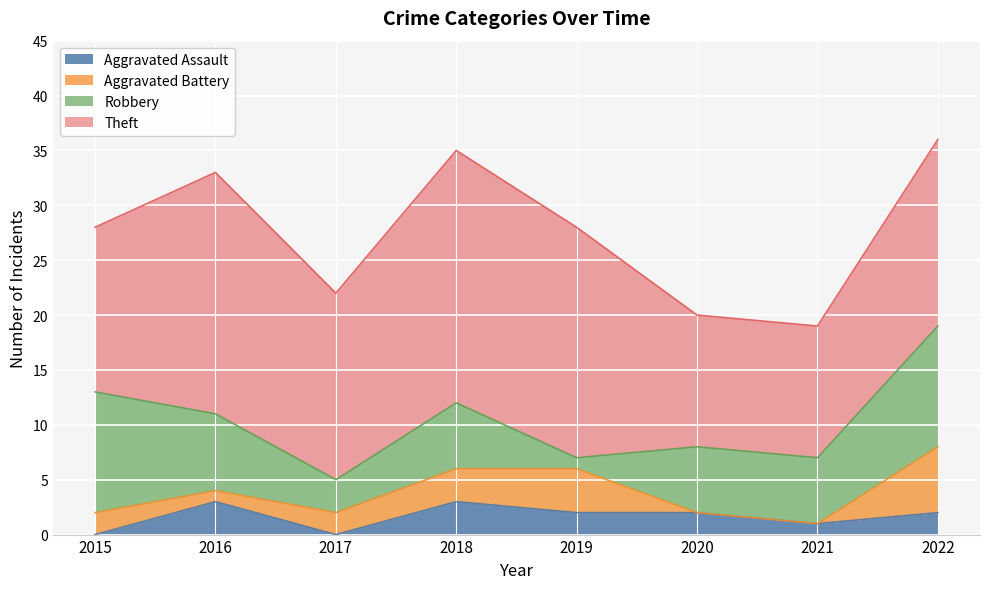

How many data points in Aggravated Assault are above 2?

2